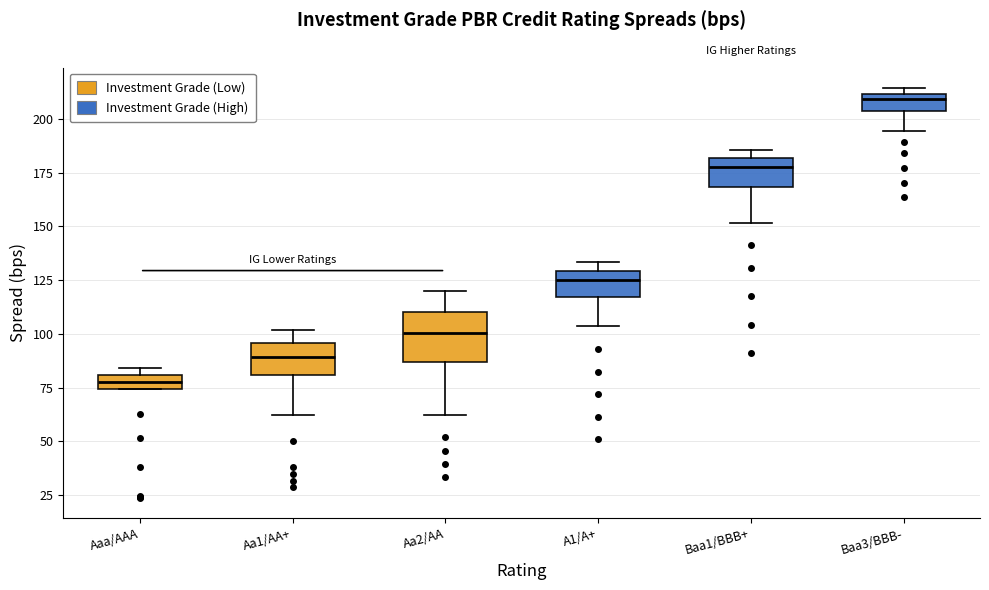

Where is the upper edge of the box for Baa3/BBB- on the y-axis? The values are not printed on the chart, so give them approximately, as read against the axis.

210